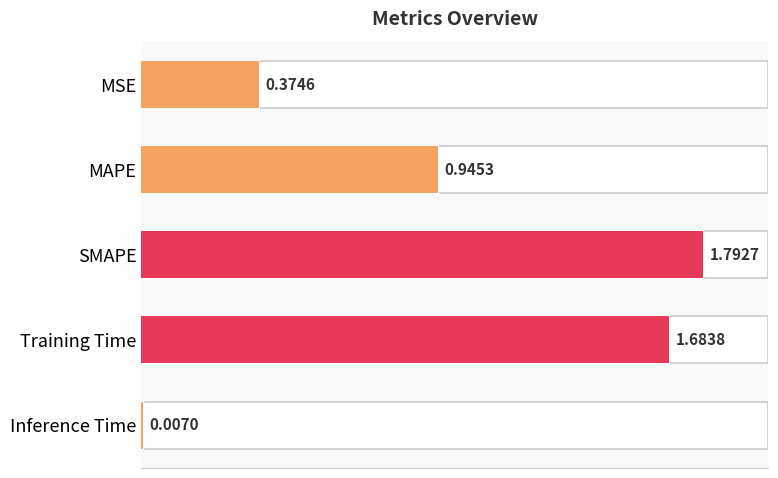

What is the greatest value displayed?

1.8